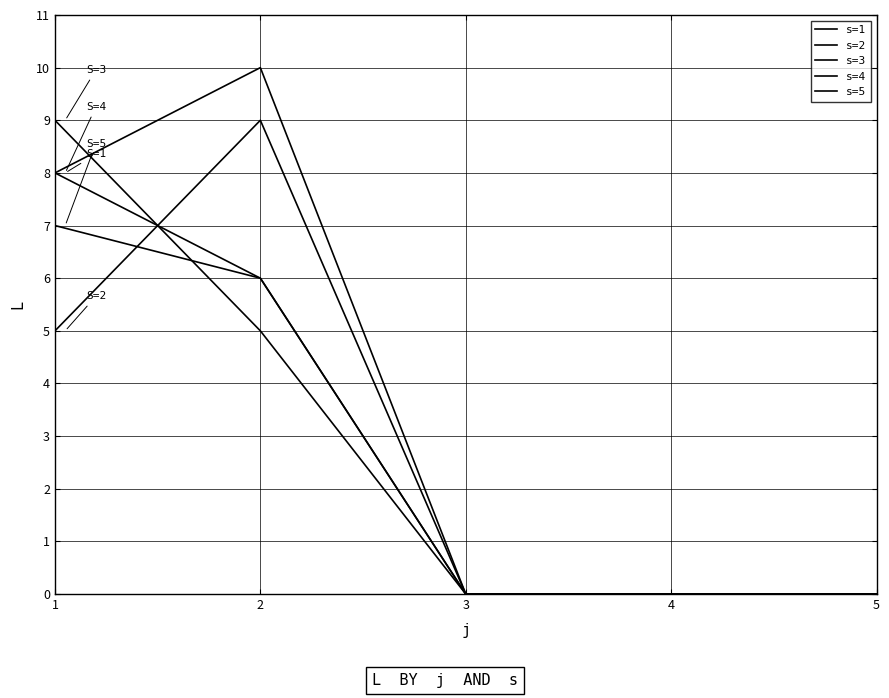

Does the chart display data point markers on the line(s)?

No